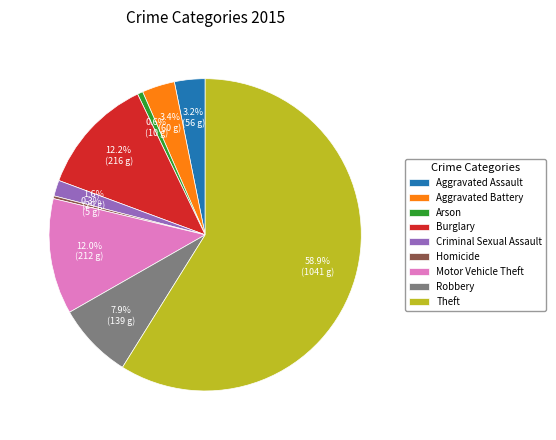

Approximately how many times larger is the value at Robbery compared to Aggravated Assault?

2.5